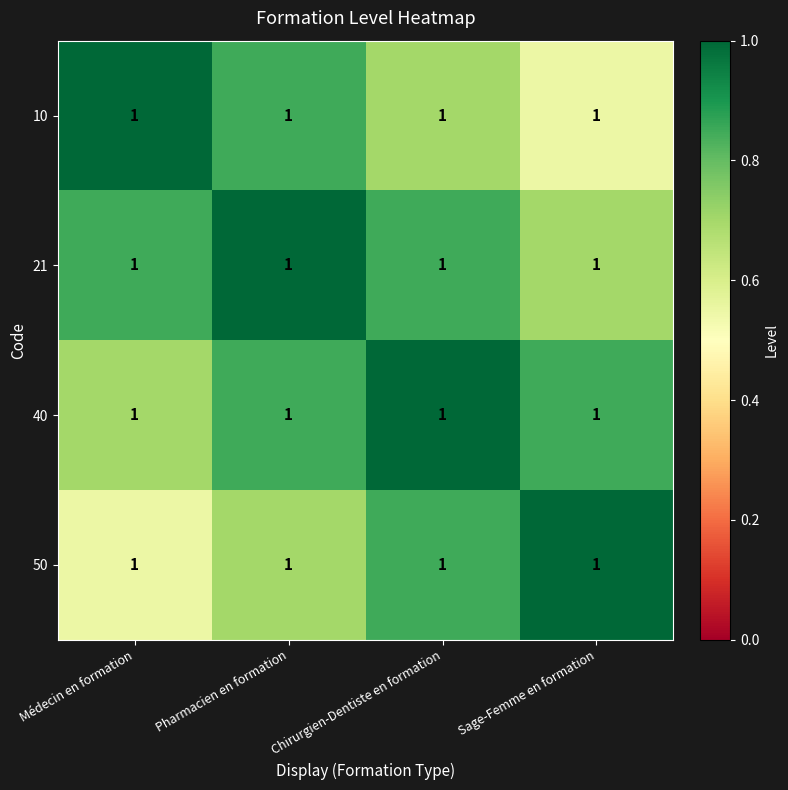

What is the lowest value of the 21 series?

0.7